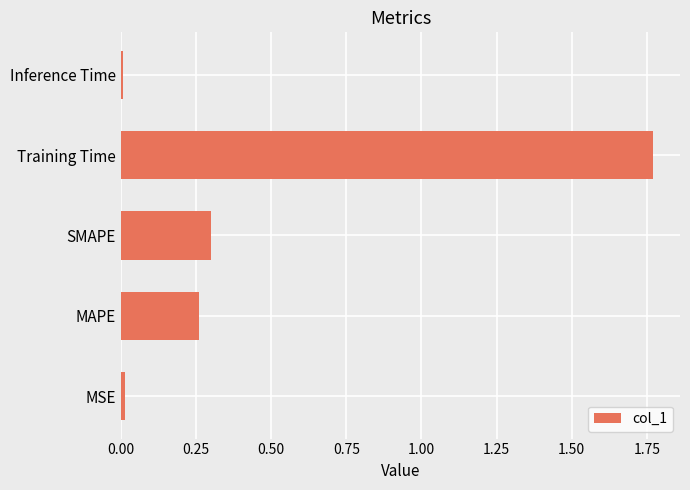

True or false: the data shows 0.3 at MAPE.

True